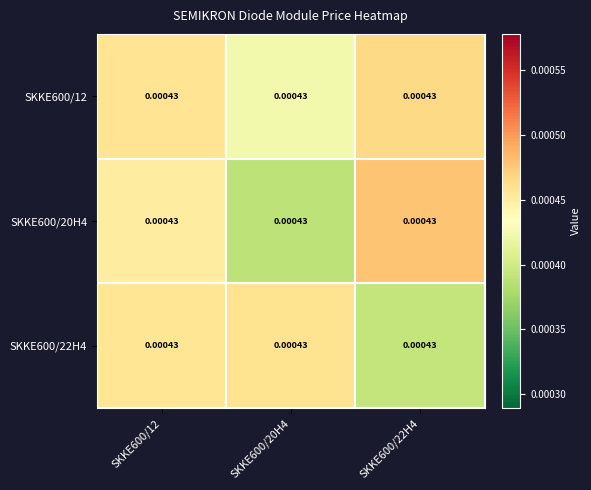

List the series in order of their peak value, highest first.

SKKE600/20H4, SKKE600/12, SKKE600/22H4